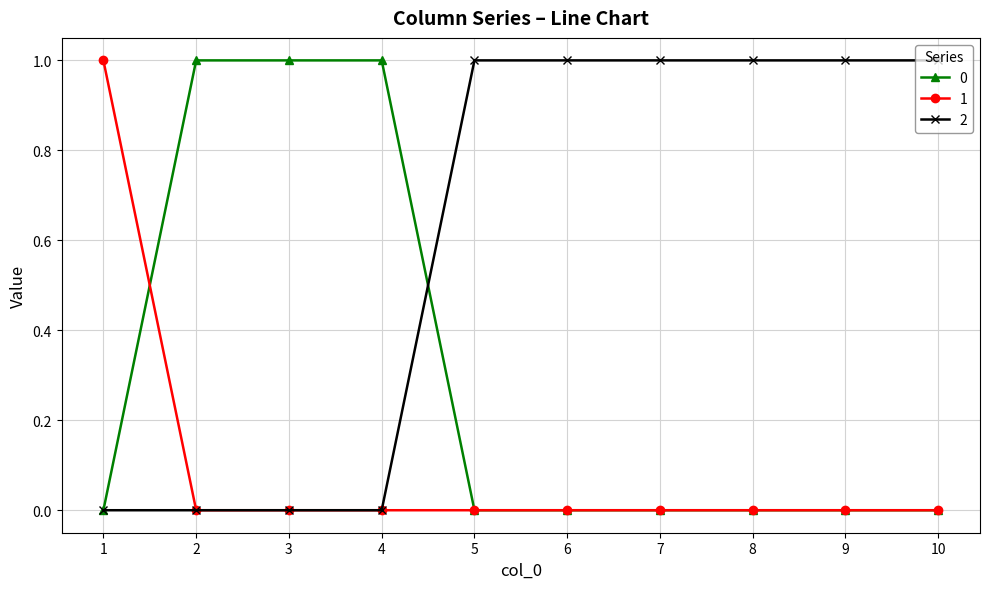

True or false: 0 has a value of 2 at 3.

False